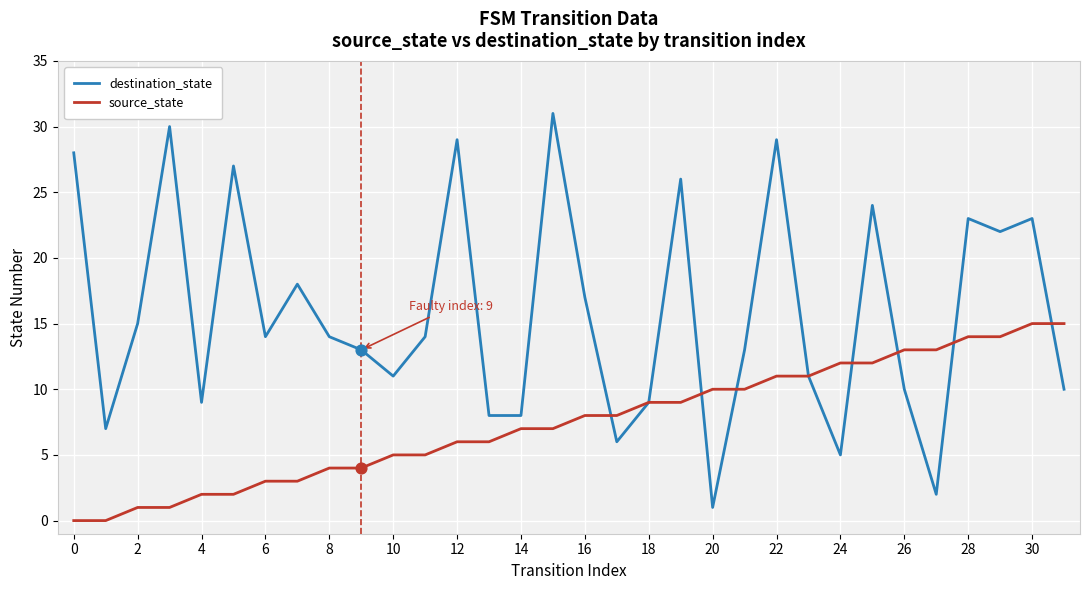

Which series has the widest spread of values?

destination_state